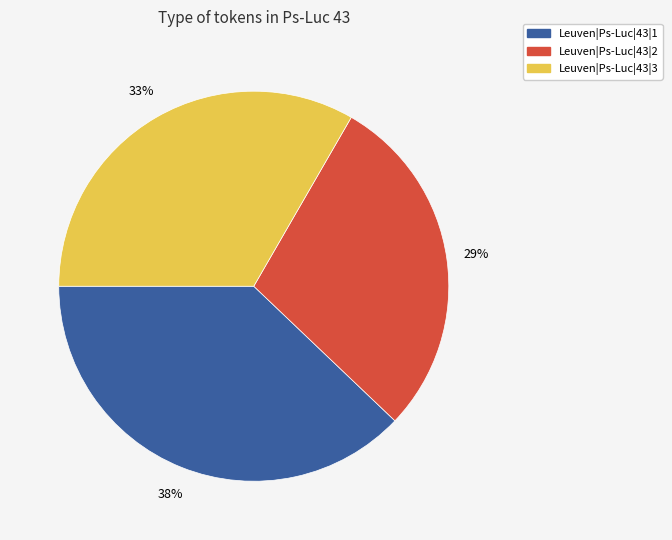

To the nearest percent, what portion does Leuven|Ps-Luc|43|1 represent?

38%